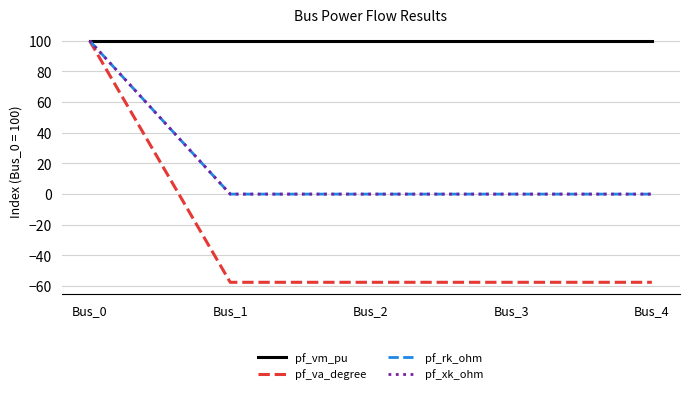

Does the chart display data point markers on the line(s)?

No